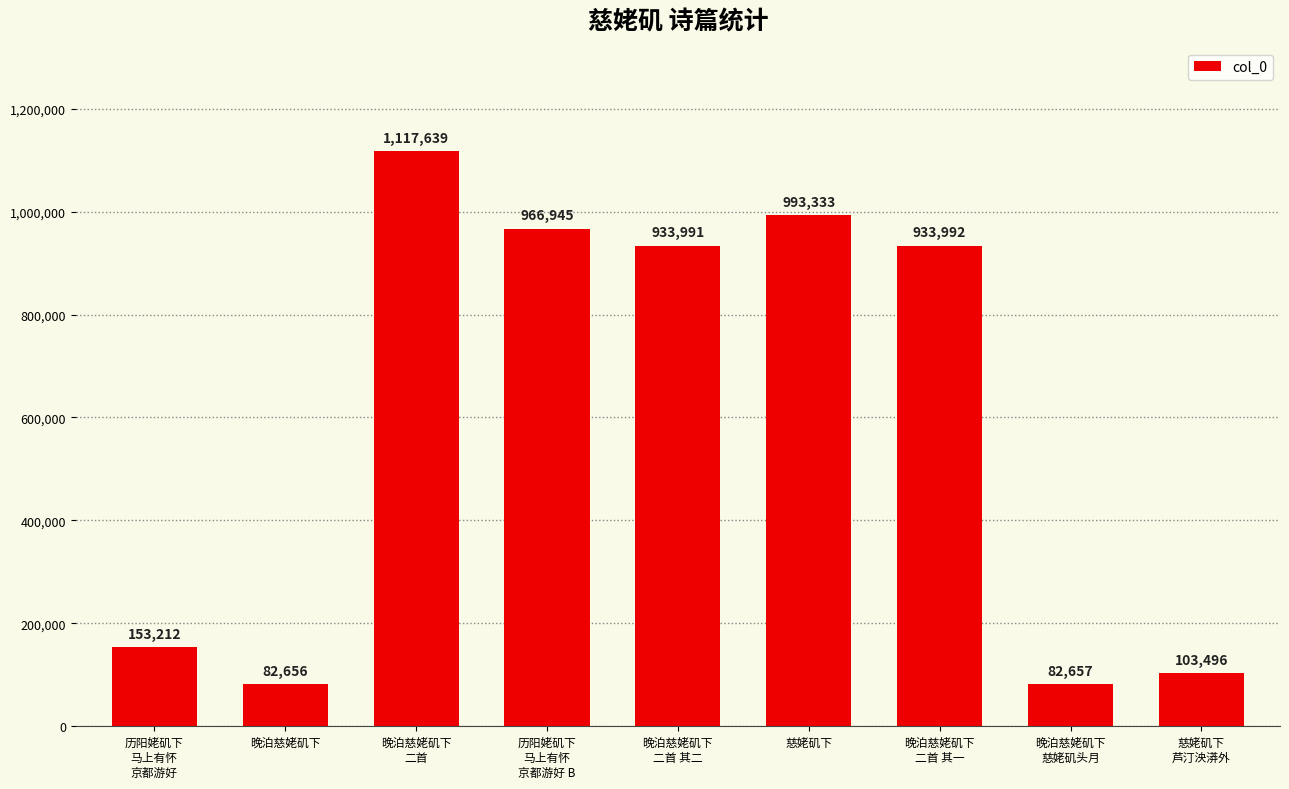

Between 慈姥矶下
芦汀泱漭外 and 晚泊慈姥矶下
二首, which is larger?

晚泊慈姥矶下
二首